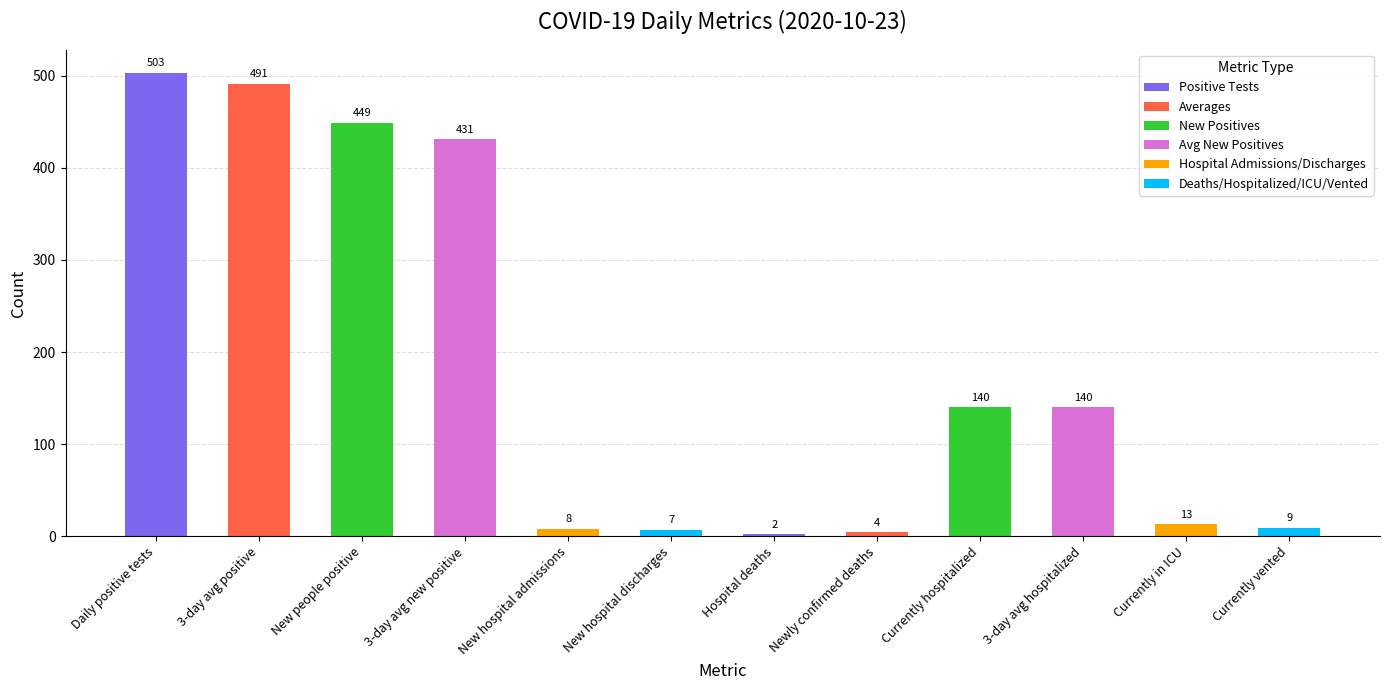

What is the value of the 8th bar from the left?

4